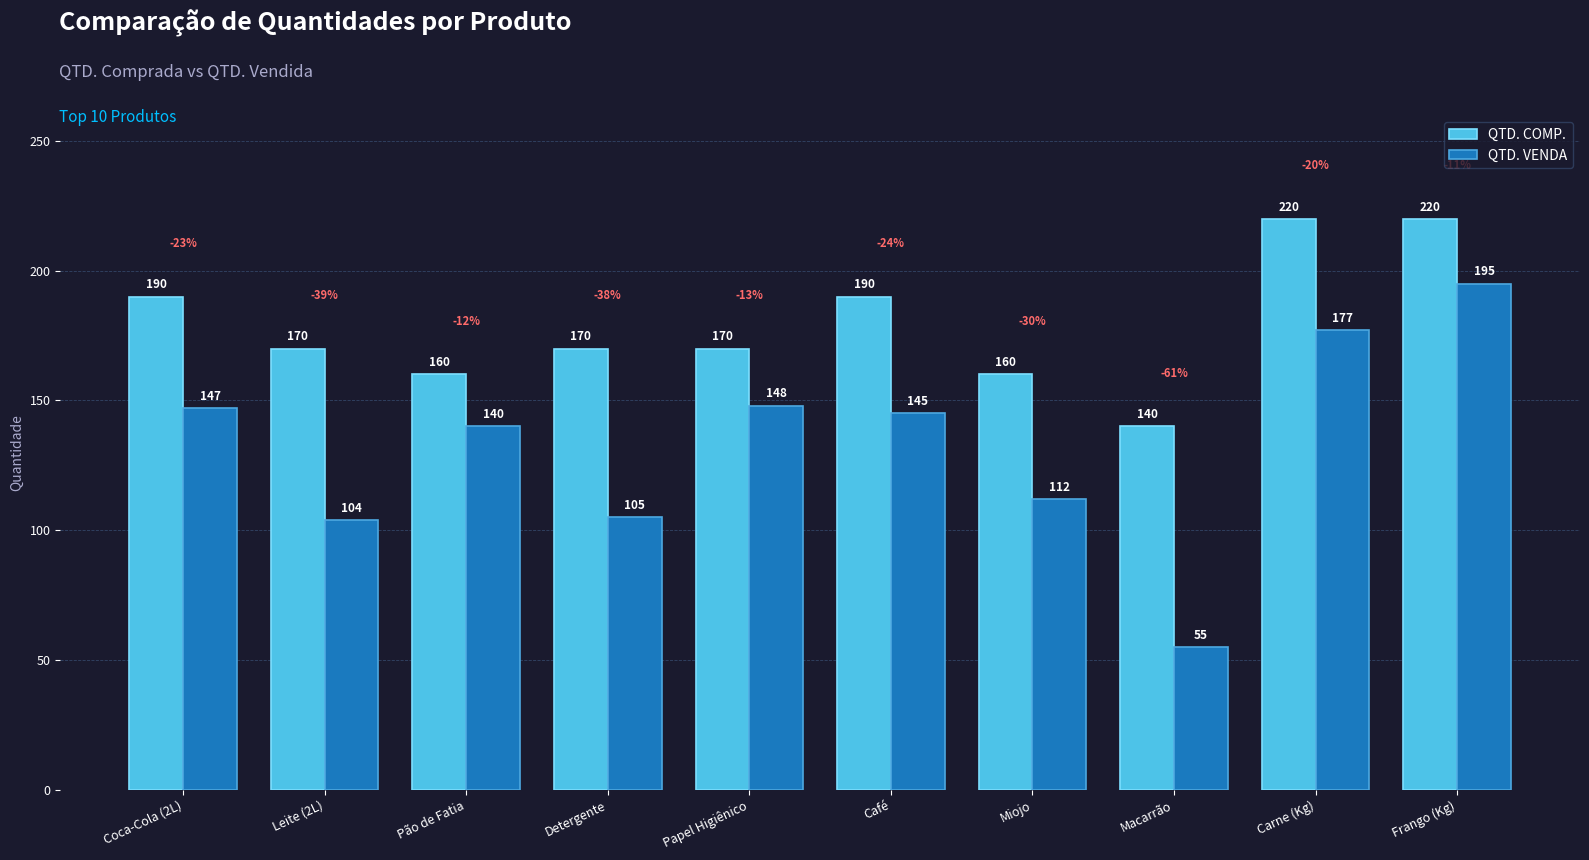

List the series in order of their peak value, lowest first.

QTD. VENDA, QTD. COMP.